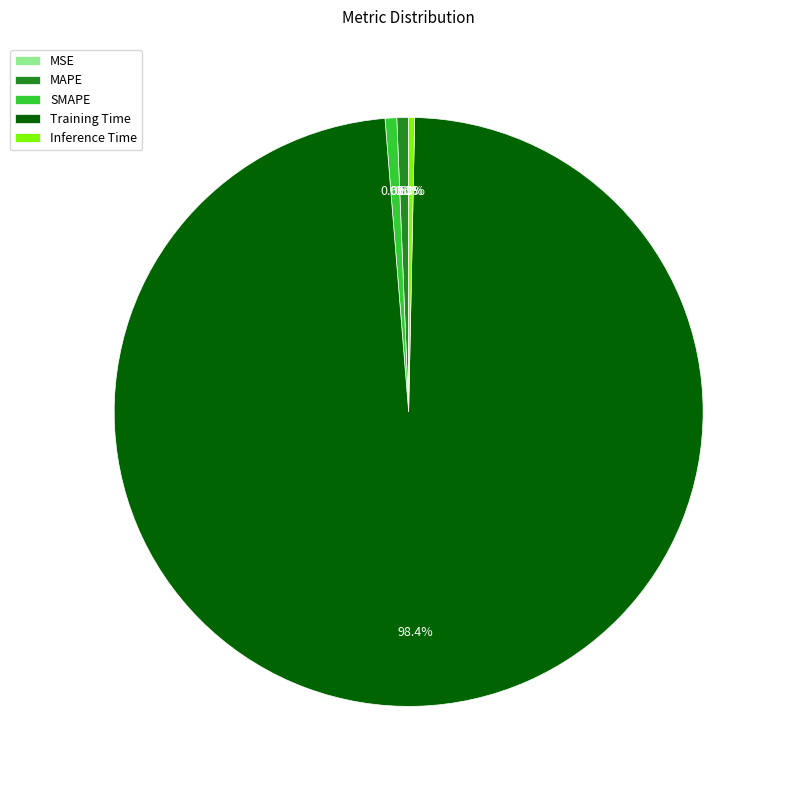

To the nearest percent, what percentage of the pie is MAPE?

1%